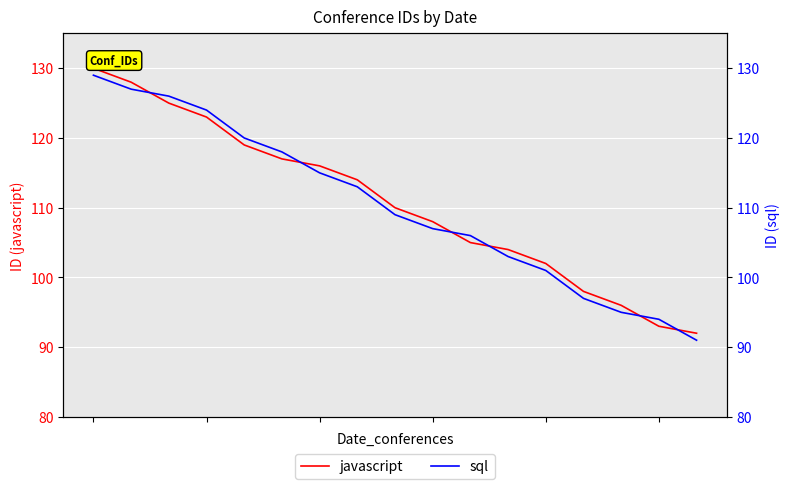

What is the sum of all javascript values?

1880